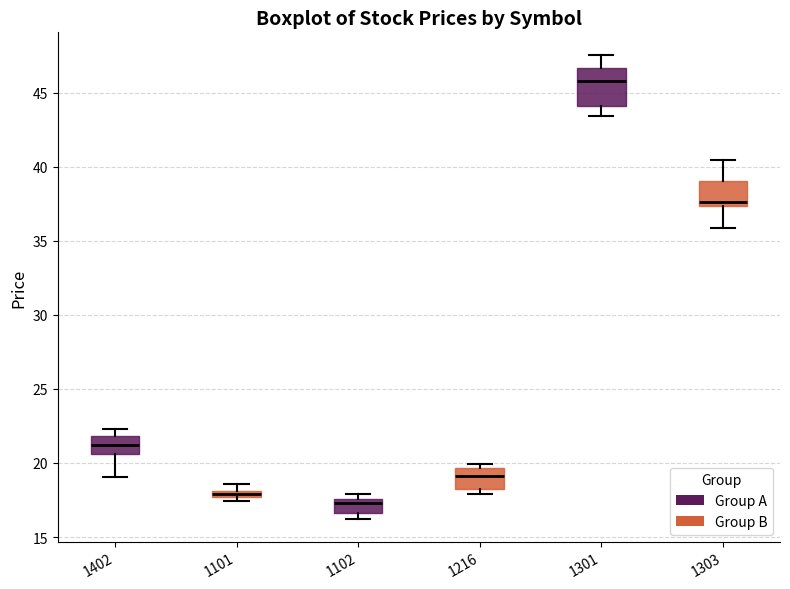

Which box is the tallest, from its lower edge to its upper edge?

1301